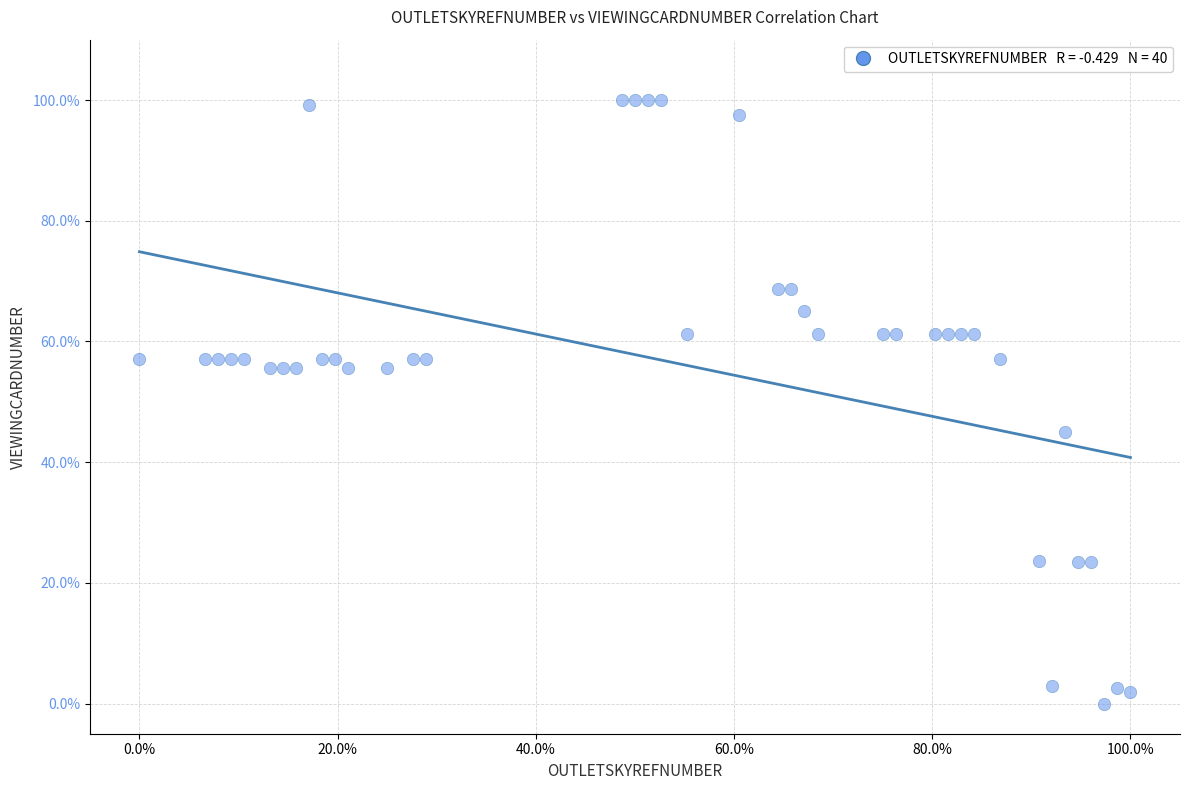

What is the range of X values (max minus min)?

100.0